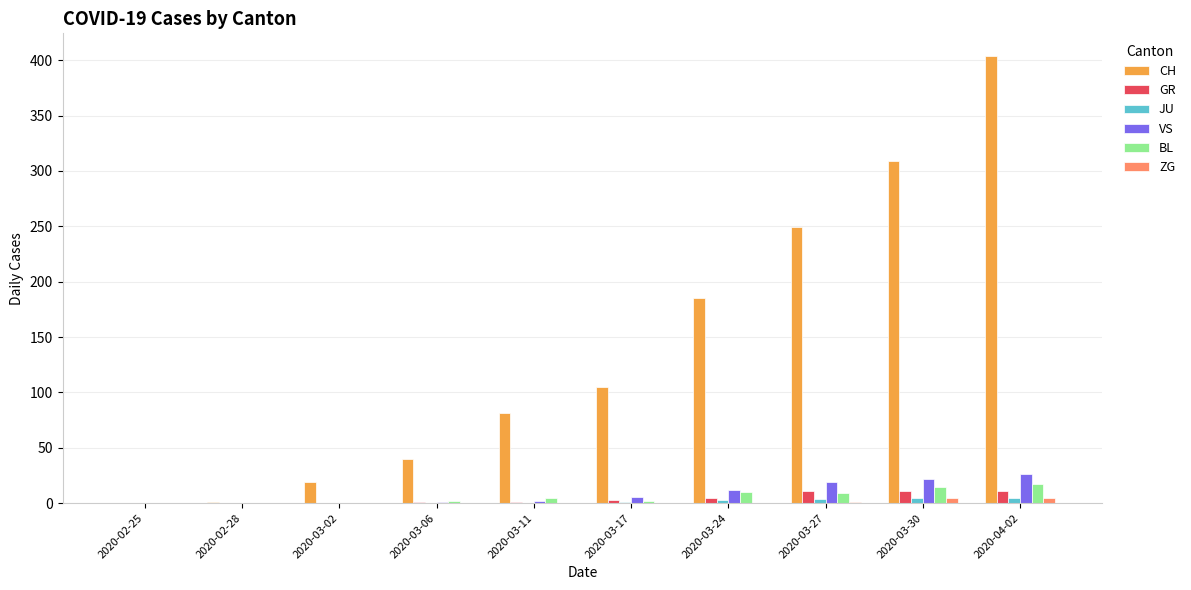

True or false: VS has a value of 0 at 2020-02-28.

True